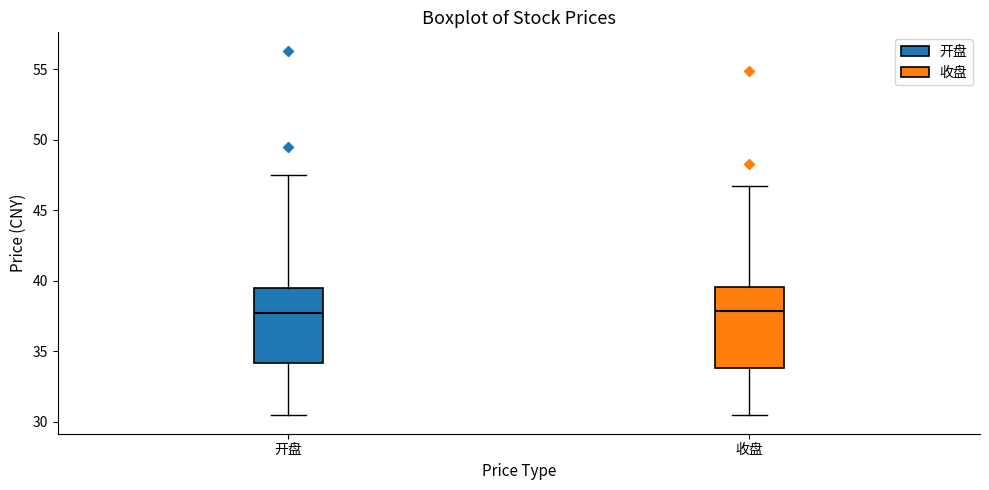

Reading left to right, transcribe this box plot: for each box, give where its median line is, the range the box spans, and where its two whiskers end, as read against the y-axis. The values are not printed on the chart, so give them approximately, as read against the axis.

开盘: median 37.5, box 34.0 to 39.5, whiskers 30.5 to 47.5
收盘: median 38.0, box 34.0 to 39.5, whiskers 30.5 to 46.5